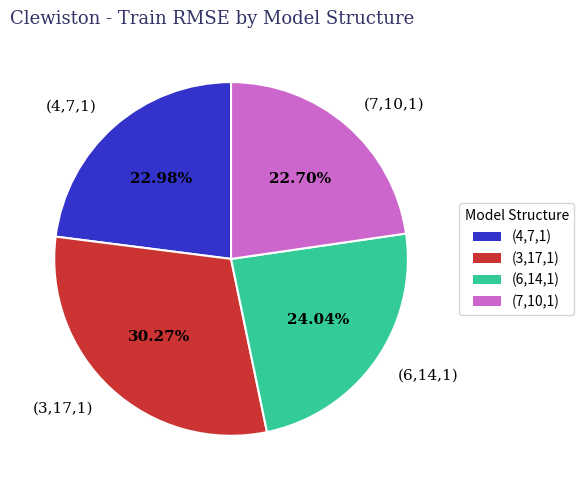

To the nearest percent, what is the average slice percentage?

25%